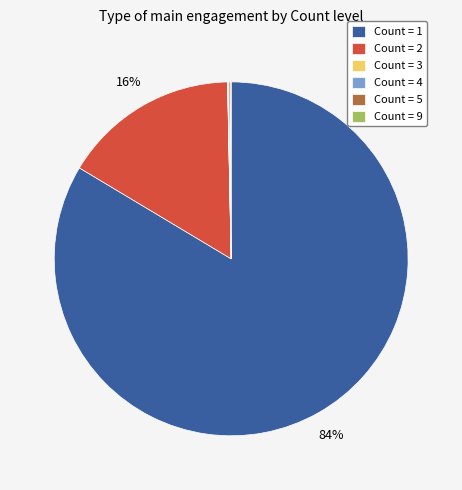

Which slice is the largest?

Count = 1